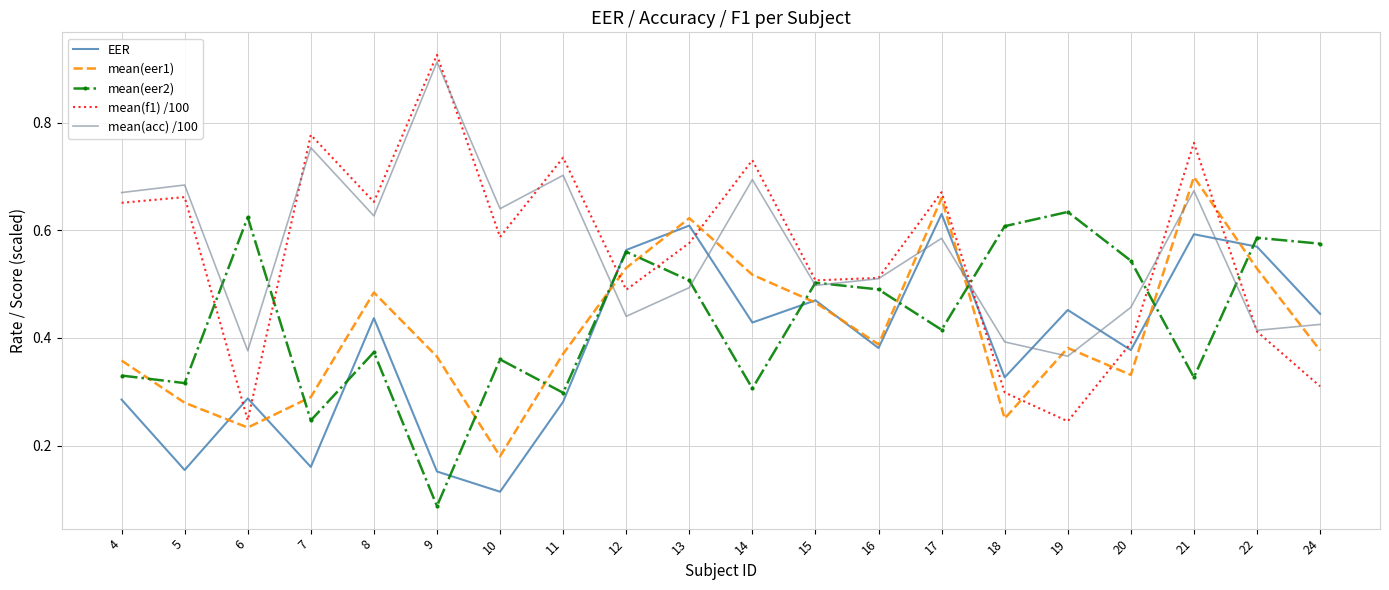

At which label does EER reach its peak?

17